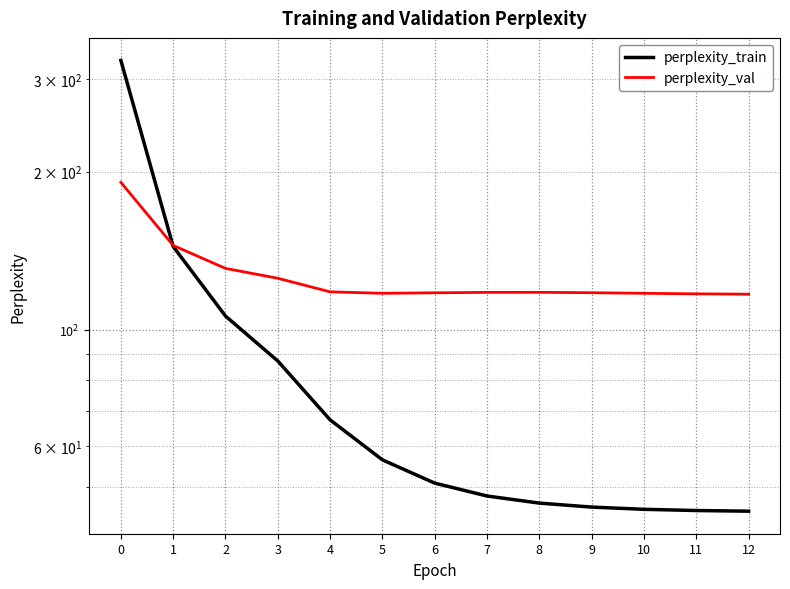

Between 7 and 10, which is larger?

7